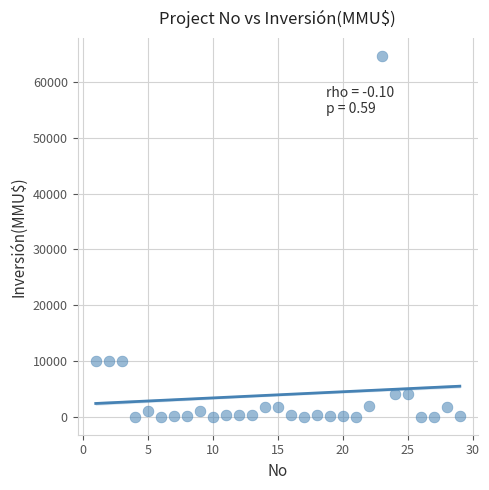

What is the range of X values (max minus min)?

28